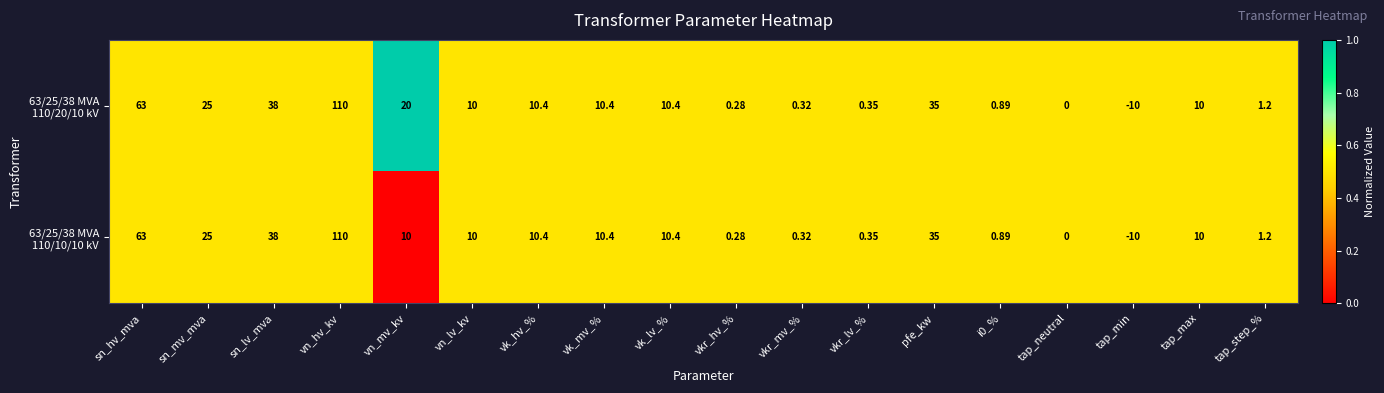

Count the number of categories in the chart.

18